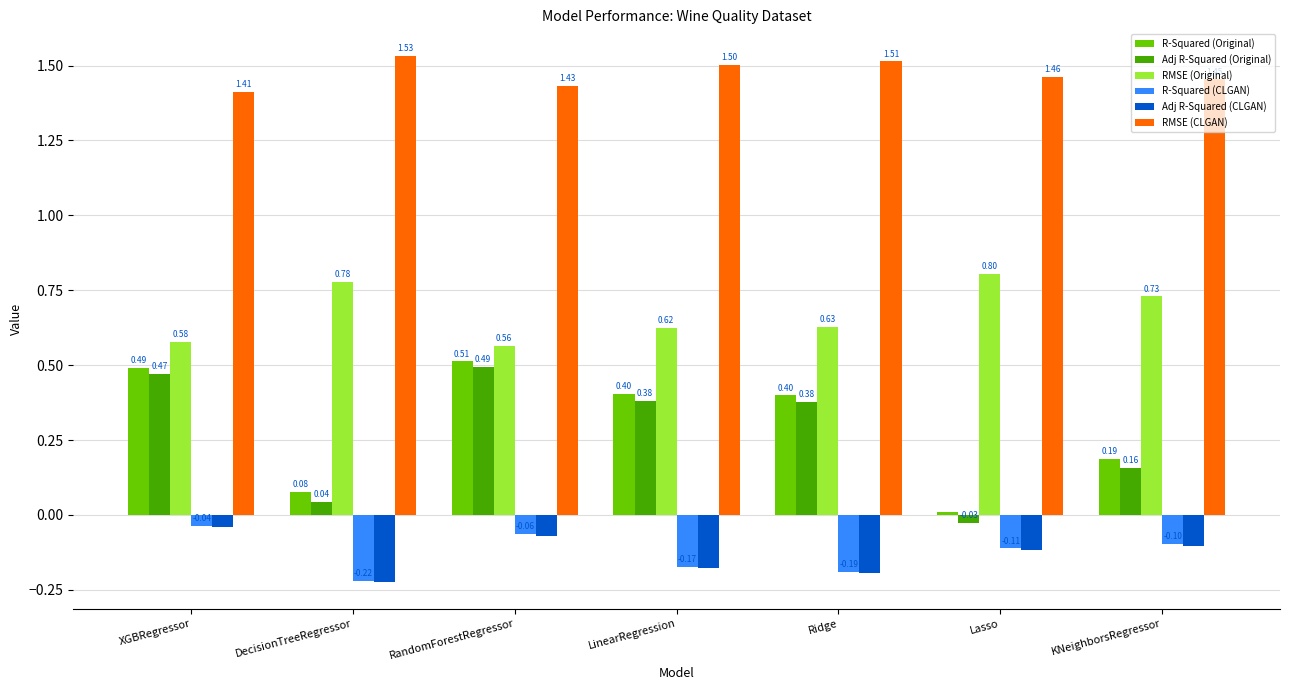

Rank the series at Ridge from highest to lowest value.

RMSE (CLGAN), RMSE (Original), R-Squared (Original), Adj R-Squared (Original), R-Squared (CLGAN), Adj R-Squared (CLGAN)